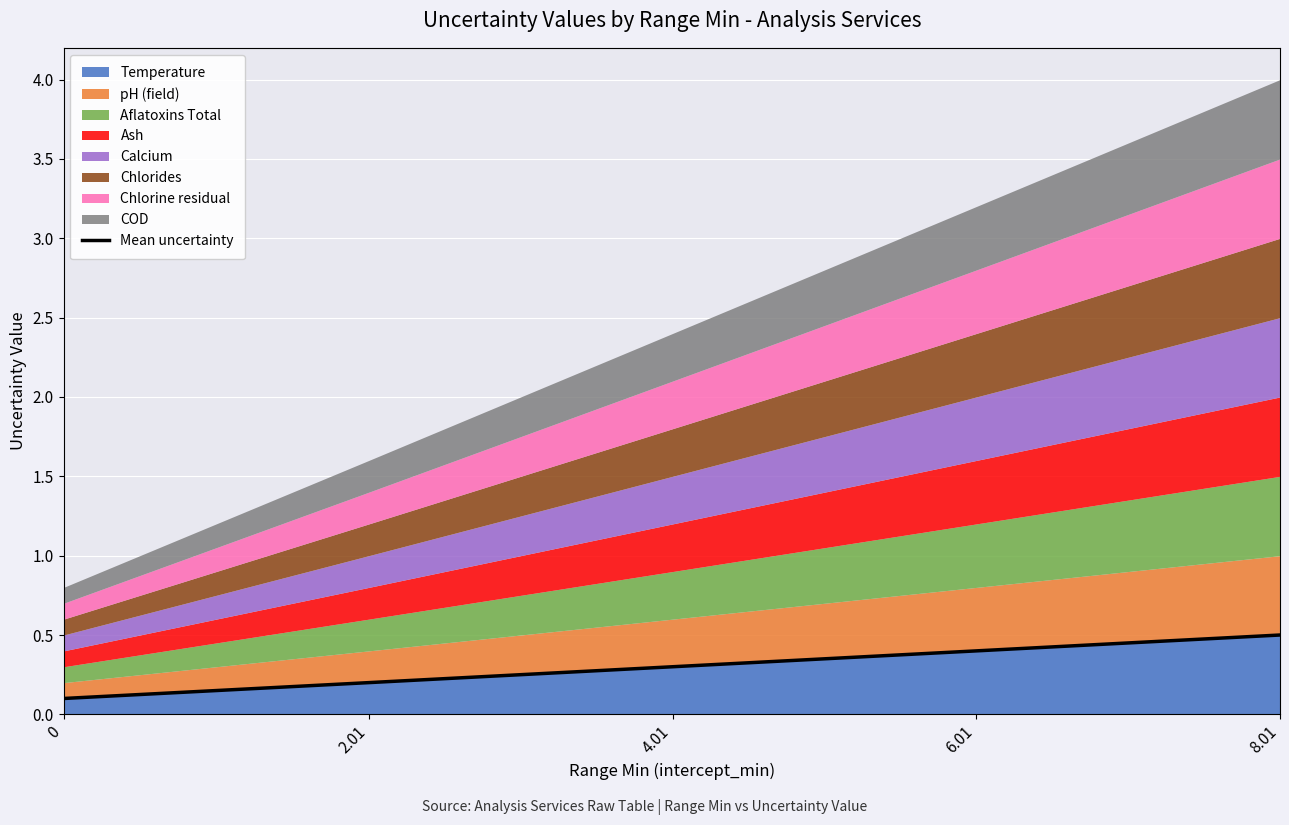

True or false: the data has more than 1 interior local peaks.

False